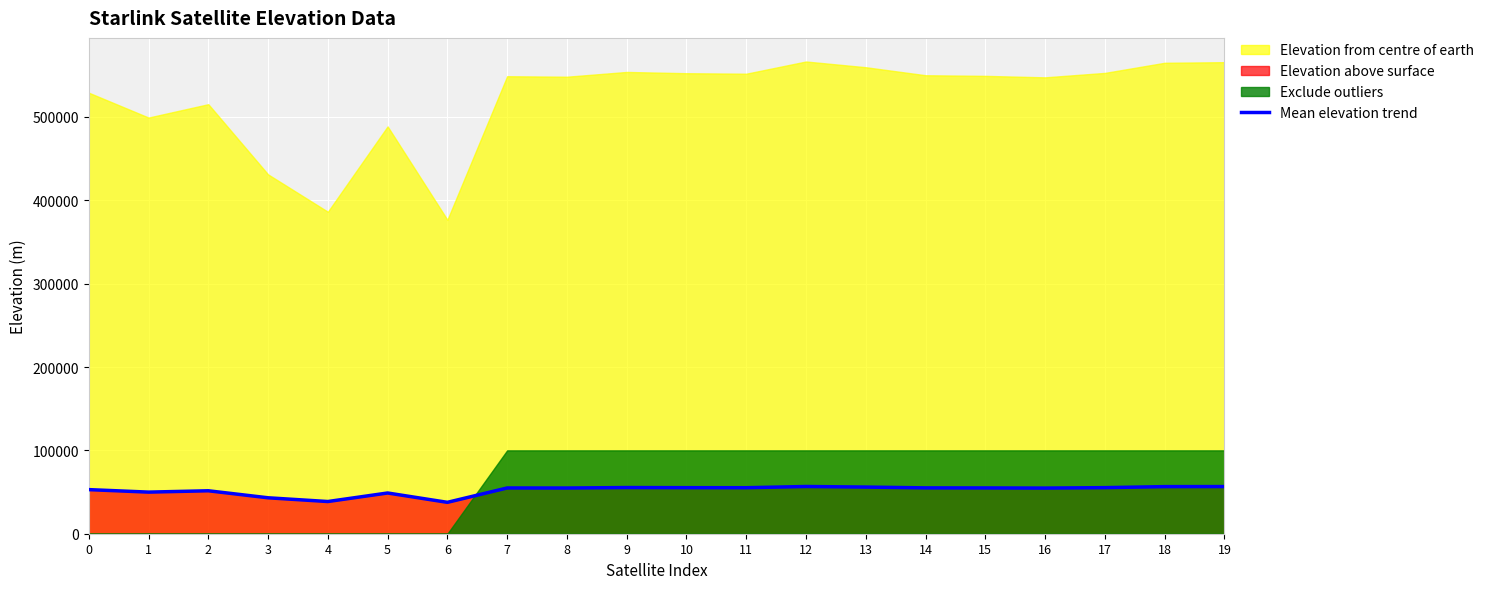

At which label does the data first exceed 54927?

9